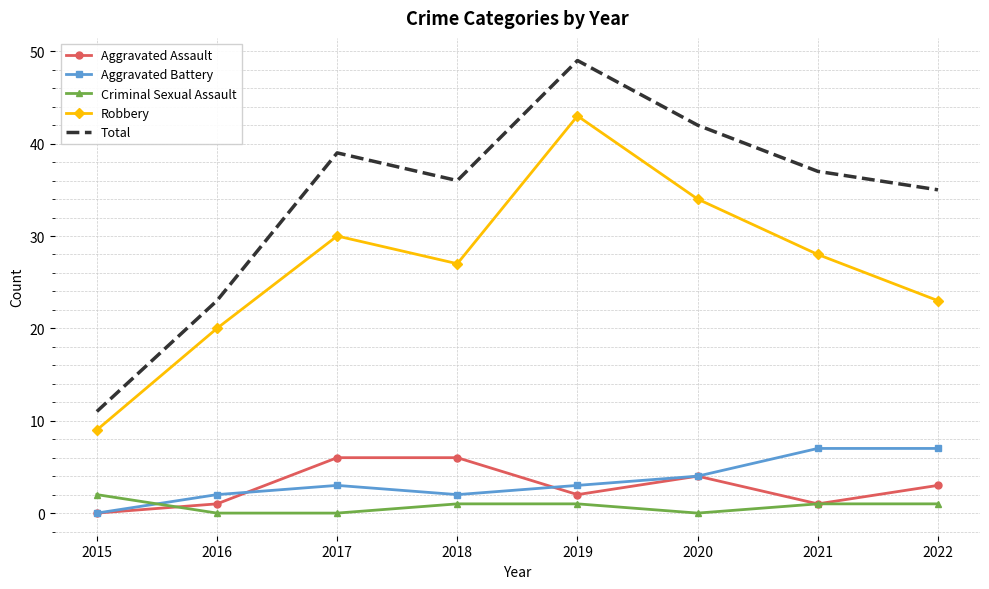

Reading left to right, list all the values displayed in this chart.

Aggravated Assault: 0	1	6	6	2	4	1	3
Aggravated Battery: 0	2	3	2	3	4	7	7
Criminal Sexual Assault: 2	0	0	1	1	0	1	1
Robbery: 9	20	30	27	43	34	28	23
Total: 11	23	39	36	49	42	37	35